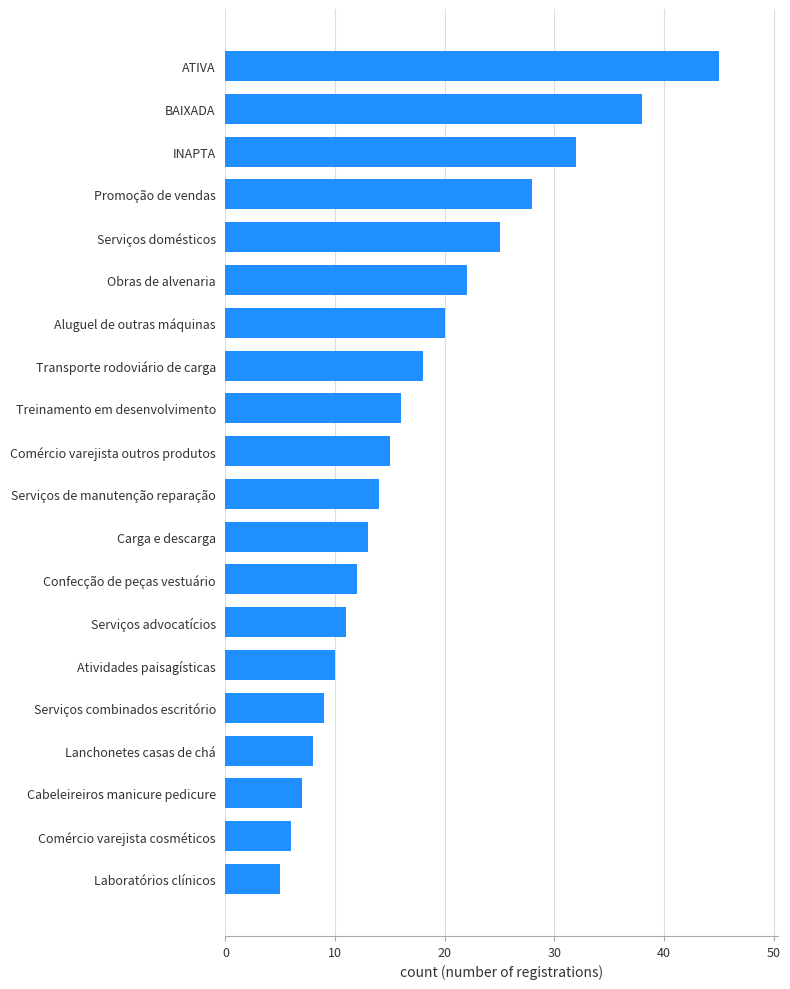

What is the difference between the maximum and minimum values?

40